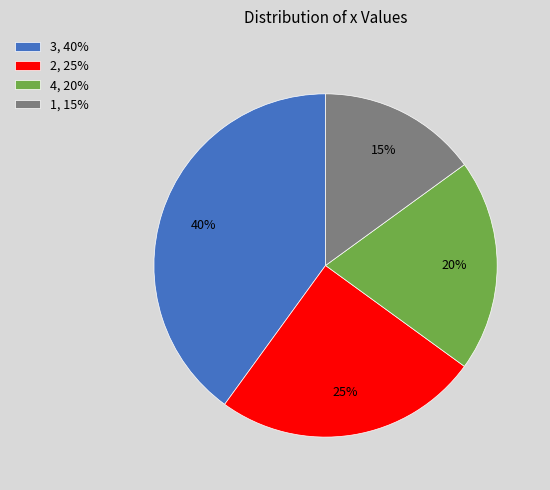

Approximately how many times larger is the value at 3, 40% compared to 1, 15%?

2.7